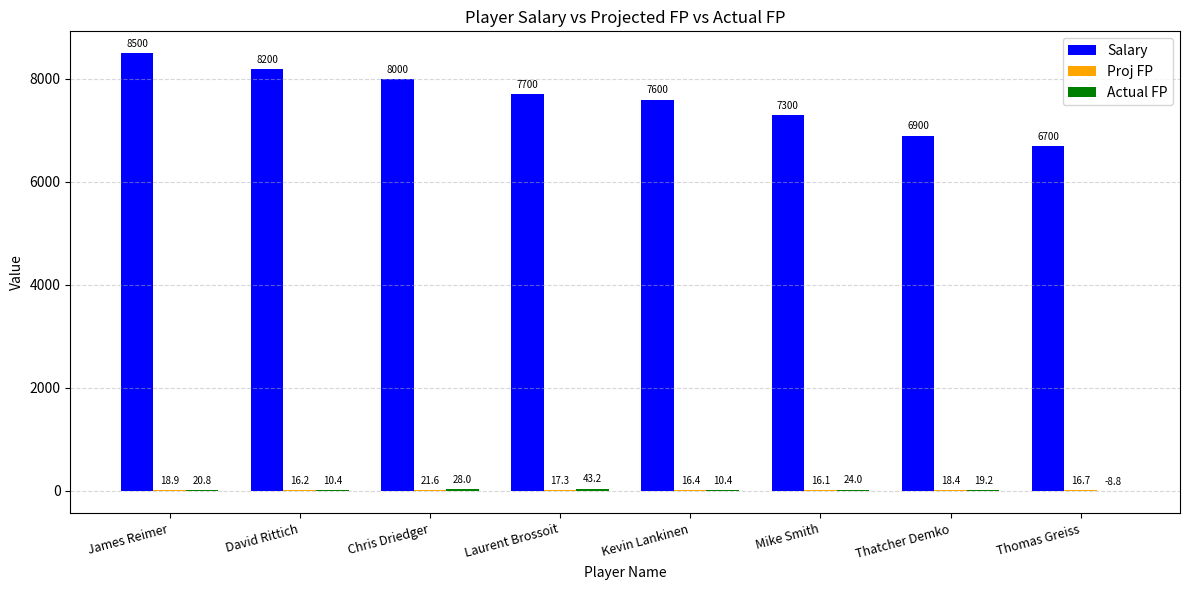

How many Salary values are between 7300 and 8200?

5